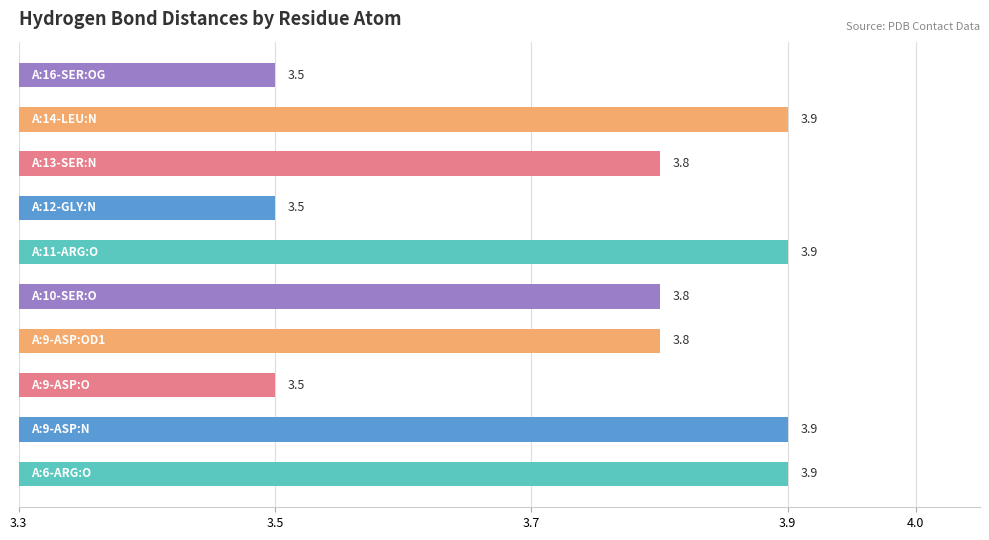

What is the minimum value shown in the chart?

3.5